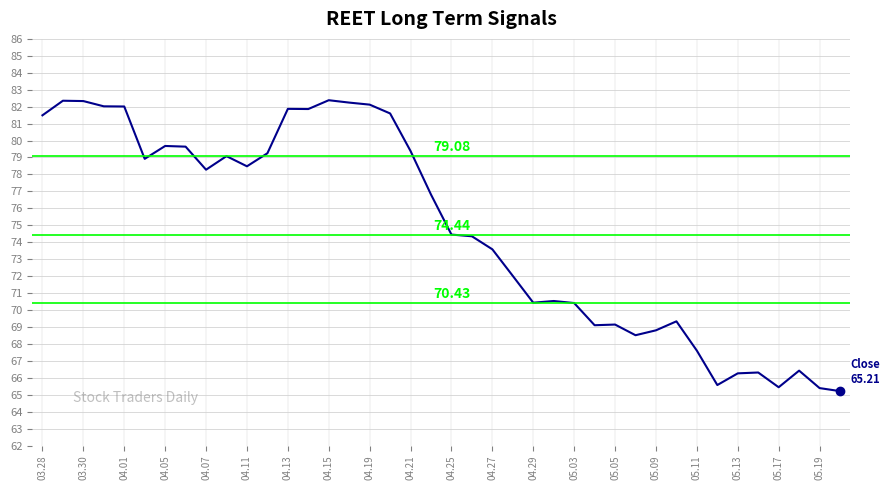

How many distinct data groups are displayed?

1